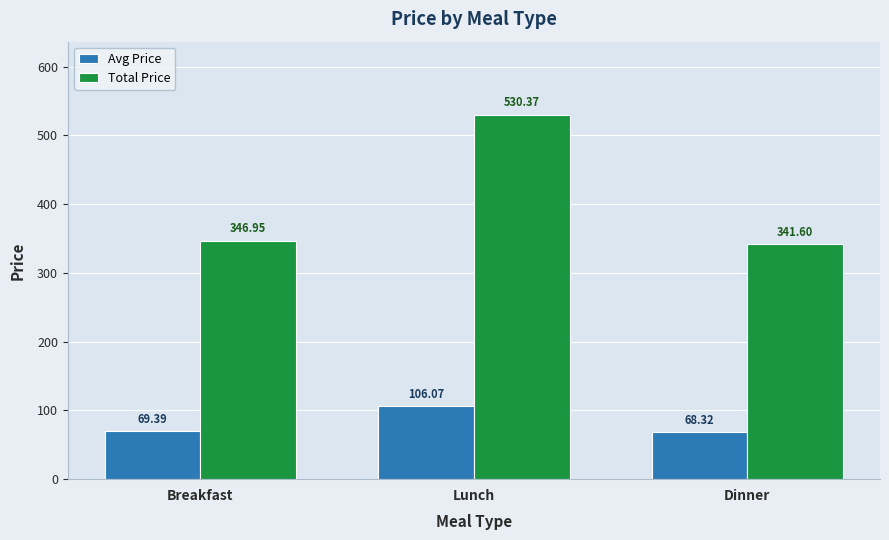

How many data points in Avg Price are above 69?

2